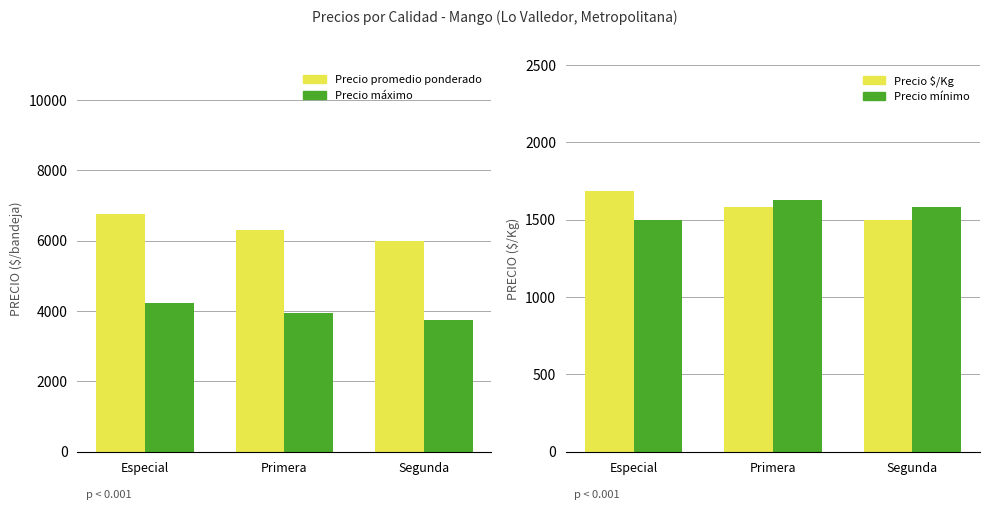

What is the sum of the Precio mínimo values at Especial and Segunda?

3080